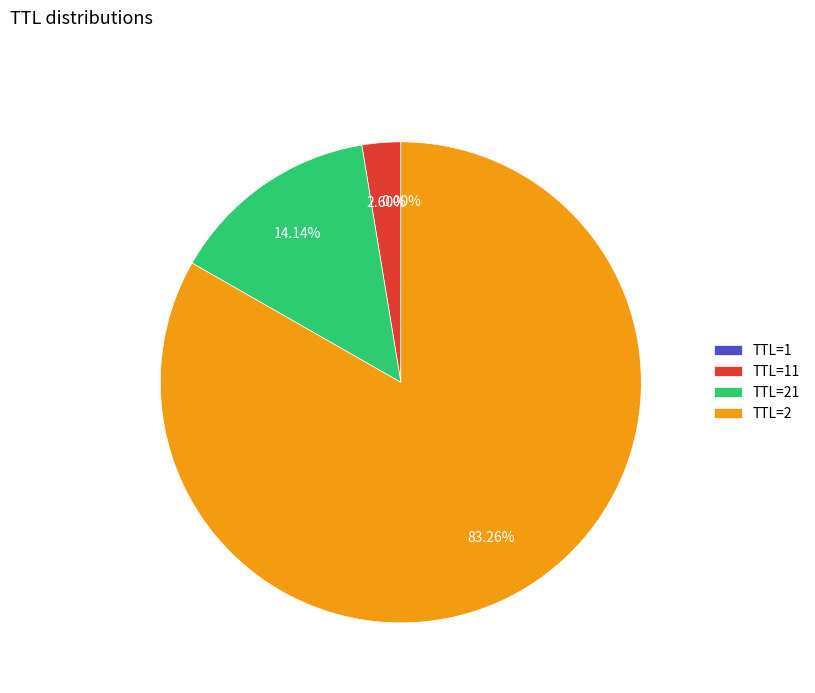

To the nearest percent, what is the difference between the largest and smallest slice percentages?

83%